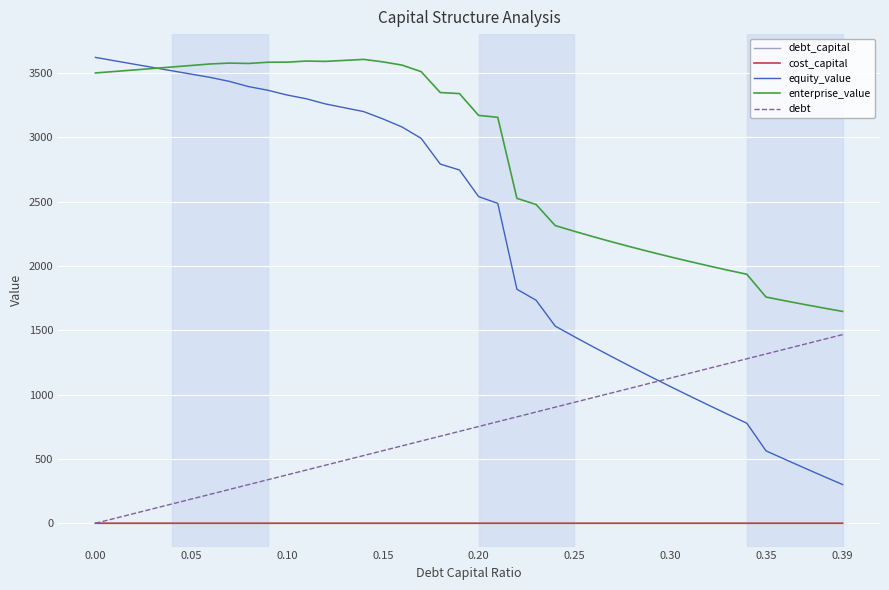

Which series has the largest range (max minus min)?

equity_value